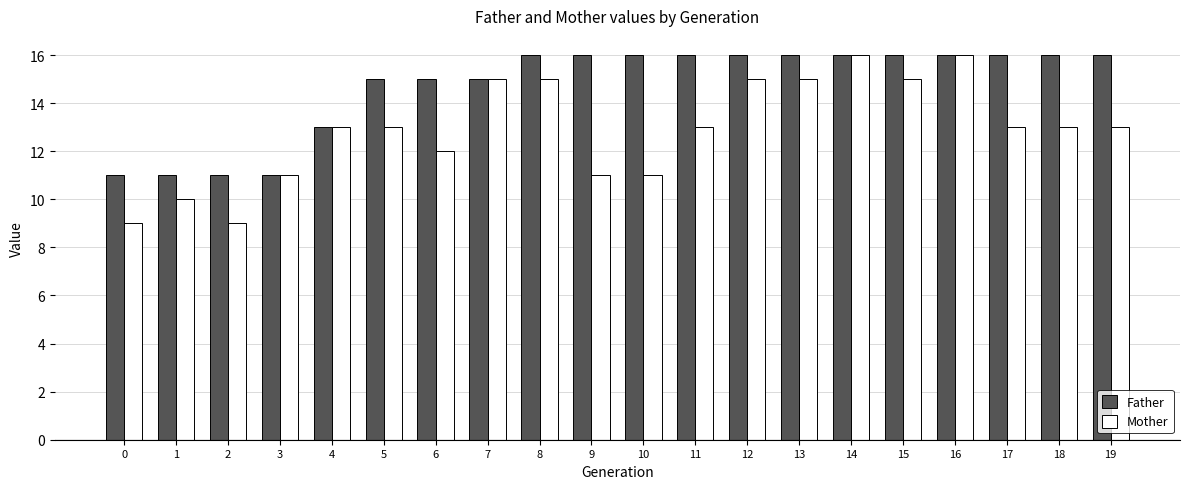

Between 5 and 16, which series saw the biggest shift?

Mother